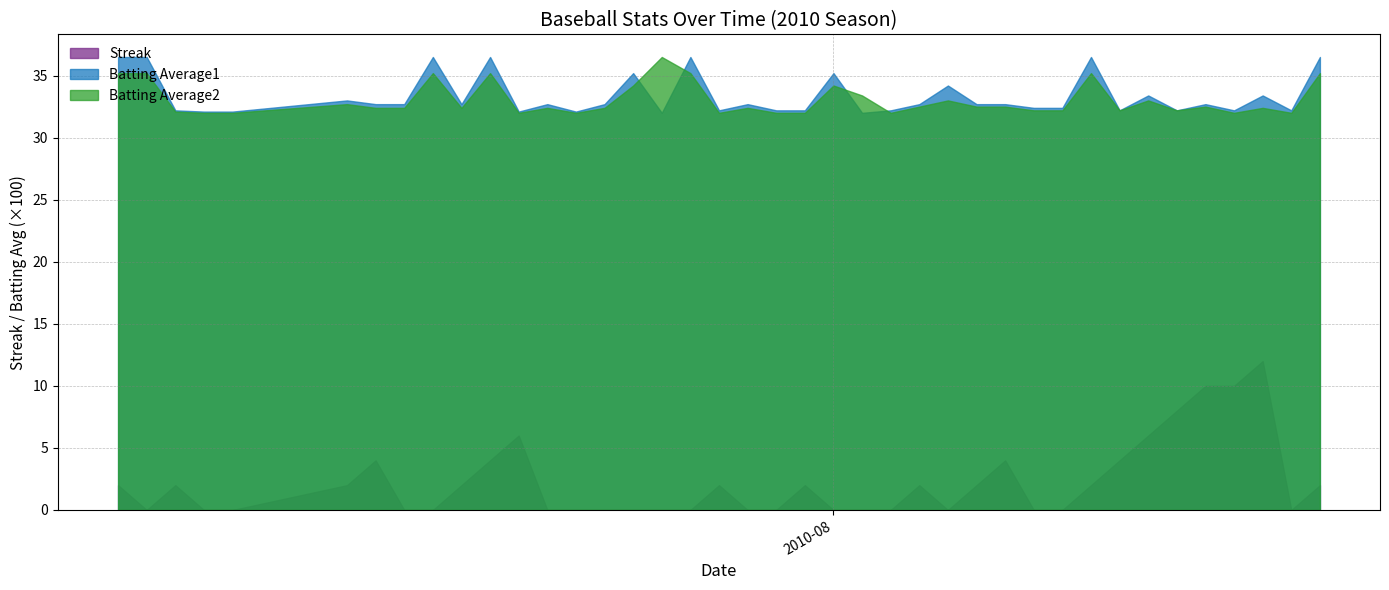

What is the maximum value for Batting Average1?

36.5